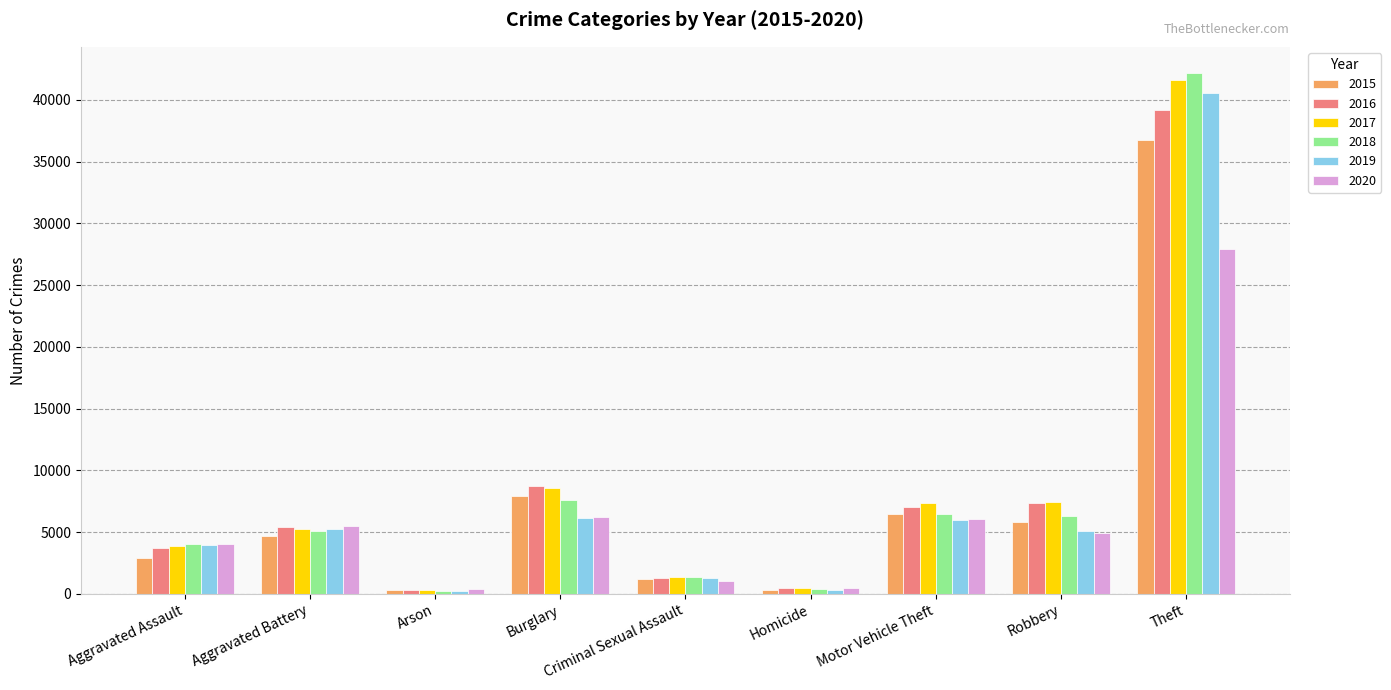

What is the minimum value for 2019?

242